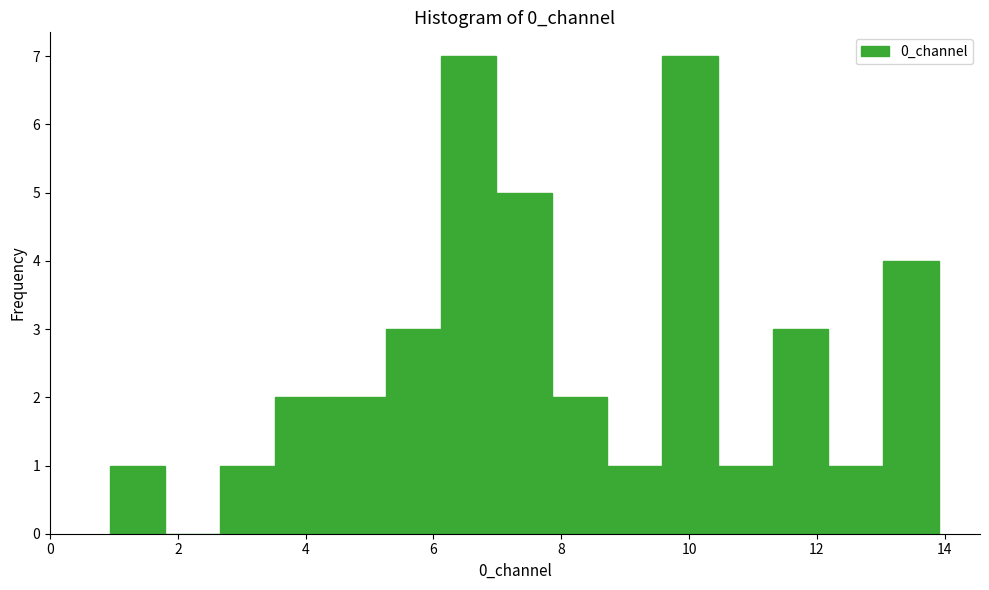

Reading left to right, transcribe this chart: for each bar, give the range it covers on the x-axis and its height. Neither the bar edges nor the heights are printed on the chart, so give them approximately, as read against the axes.

1.0 to 1.8: 1
1.8 to 2.6: 0
2.6 to 3.6: 1
3.6 to 4.4: 2
4.4 to 5.2: 2
5.2 to 6.2: 3
6.2 to 7.0: 7
7.0 to 7.8: 5
7.8 to 8.8: 2
8.8 to 9.6: 1
9.6 to 10.4: 7
10.4 to 11.4: 1
11.4 to 12.2: 3
12.2 to 13.0: 1
13.0 to 14.0: 4